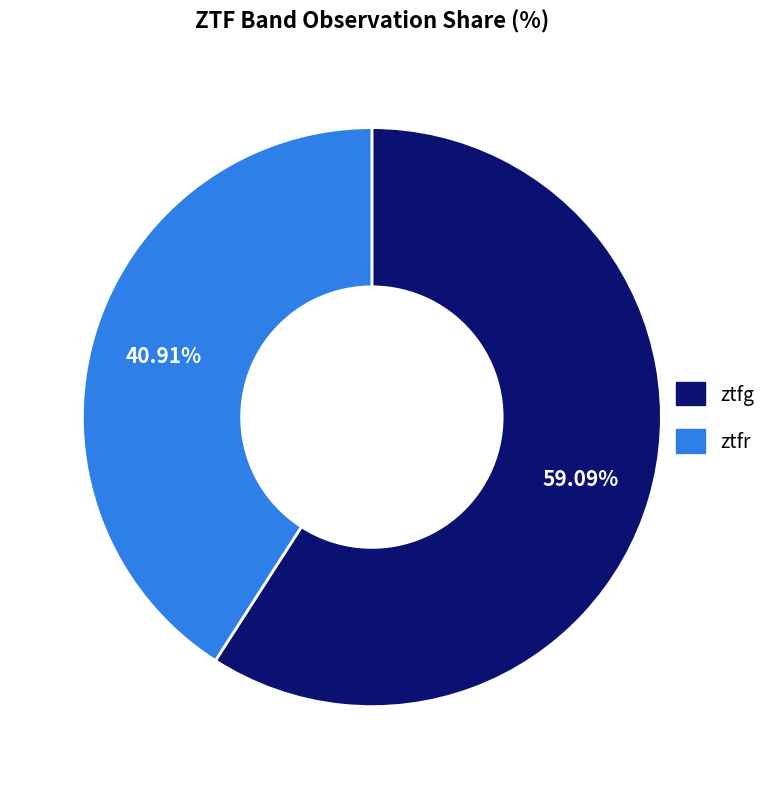

Which has a higher value, ztfg or ztfr?

ztfg